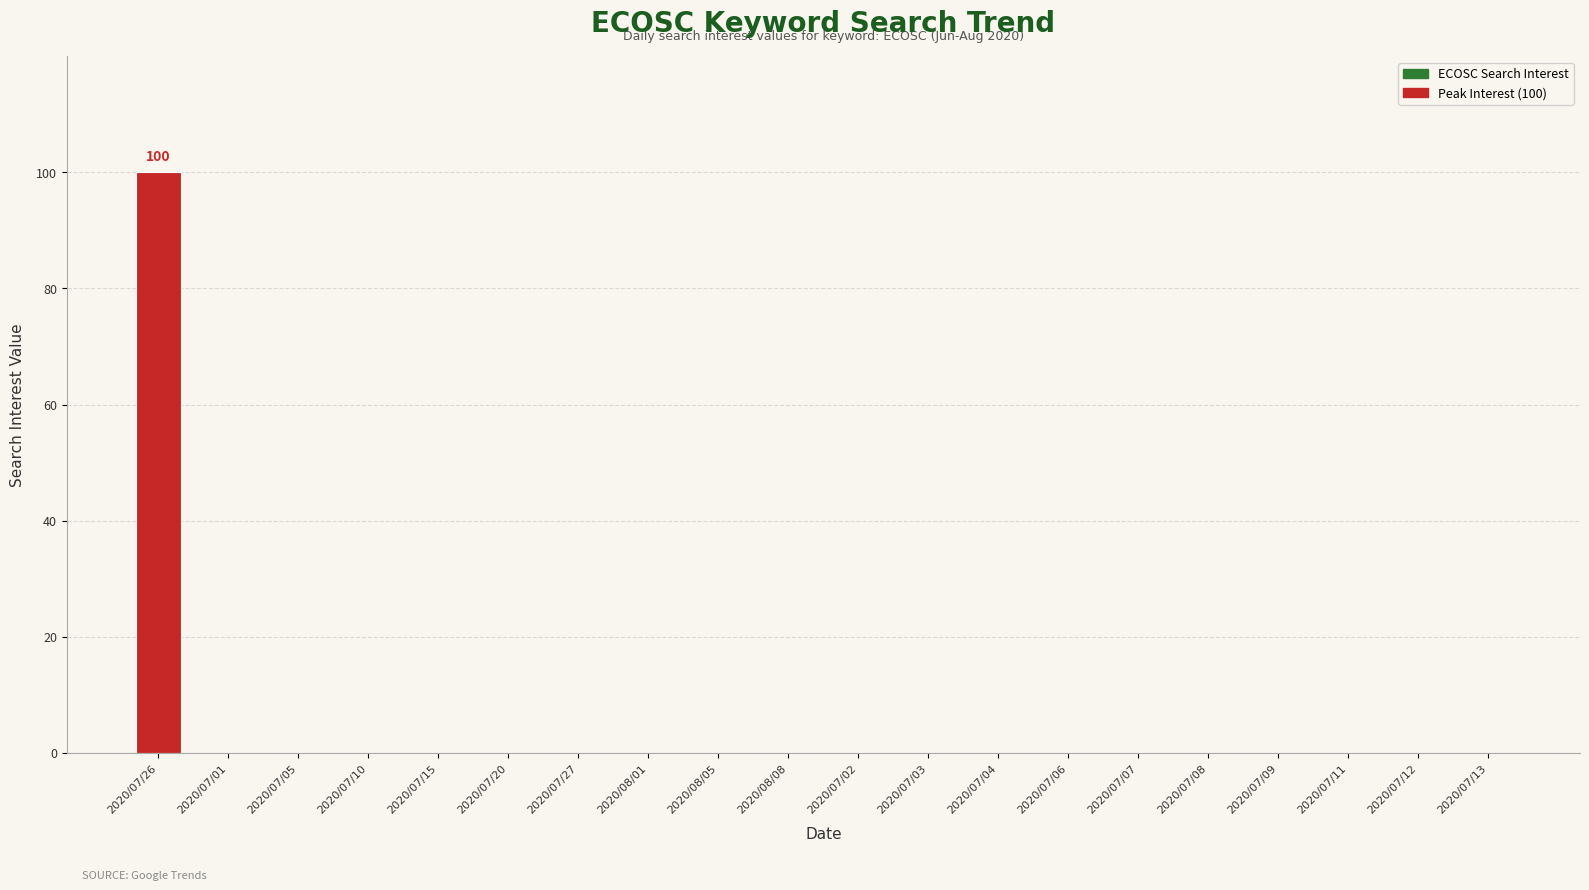

Reading left to right, transcribe all the data shown in this chart.

2020/07/26=100	2020/07/01=0	2020/07/05=0	2020/07/10=0	2020/07/15=0	2020/07/20=0	2020/07/27=0	2020/08/01=0	2020/08/05=0	2020/08/08=0	2020/07/02=0	2020/07/03=0	2020/07/04=0	2020/07/06=0	2020/07/07=0	2020/07/08=0	2020/07/09=0	2020/07/11=0	2020/07/12=0	2020/07/13=0